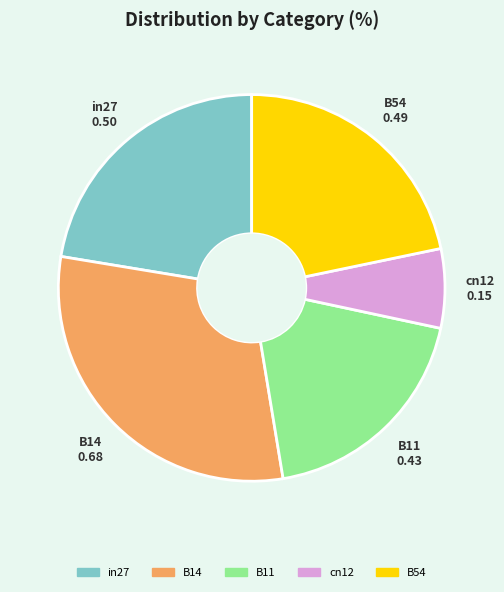

Rank the categories by value from highest to lowest.

B14, in27, B54, B11, cn12